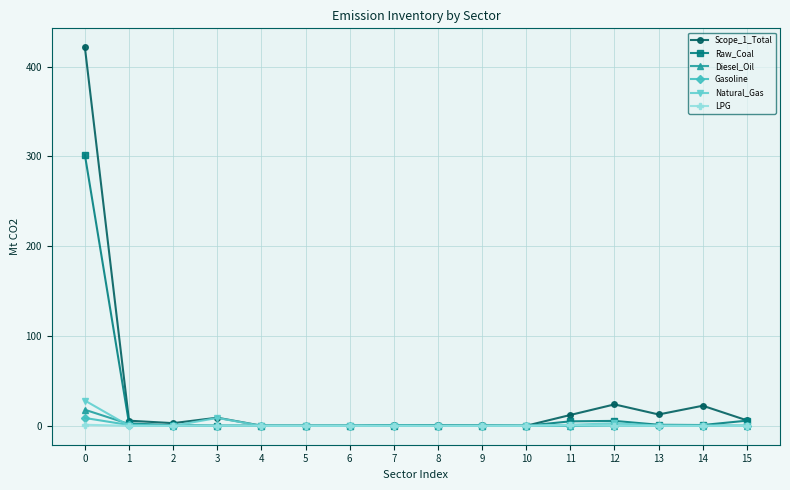

Which series has the widest spread of values?

Scope_1_Total